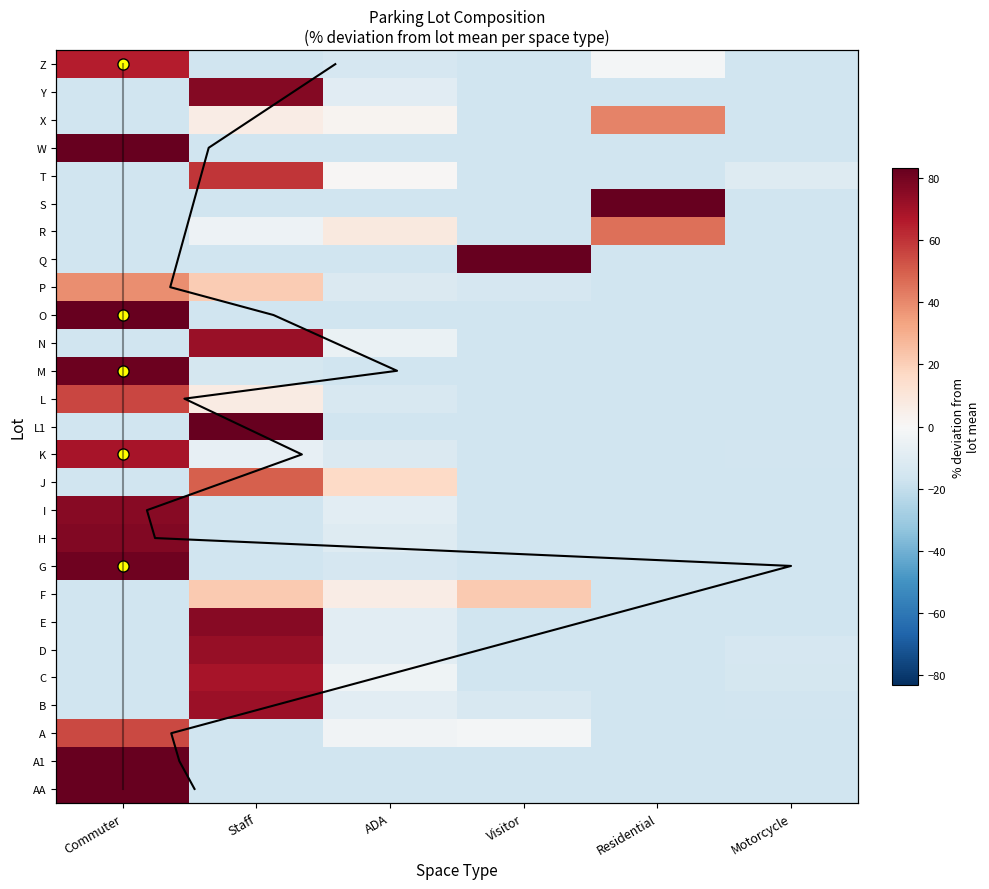

True or false: W has a value of 83.3 at Commuter.

True